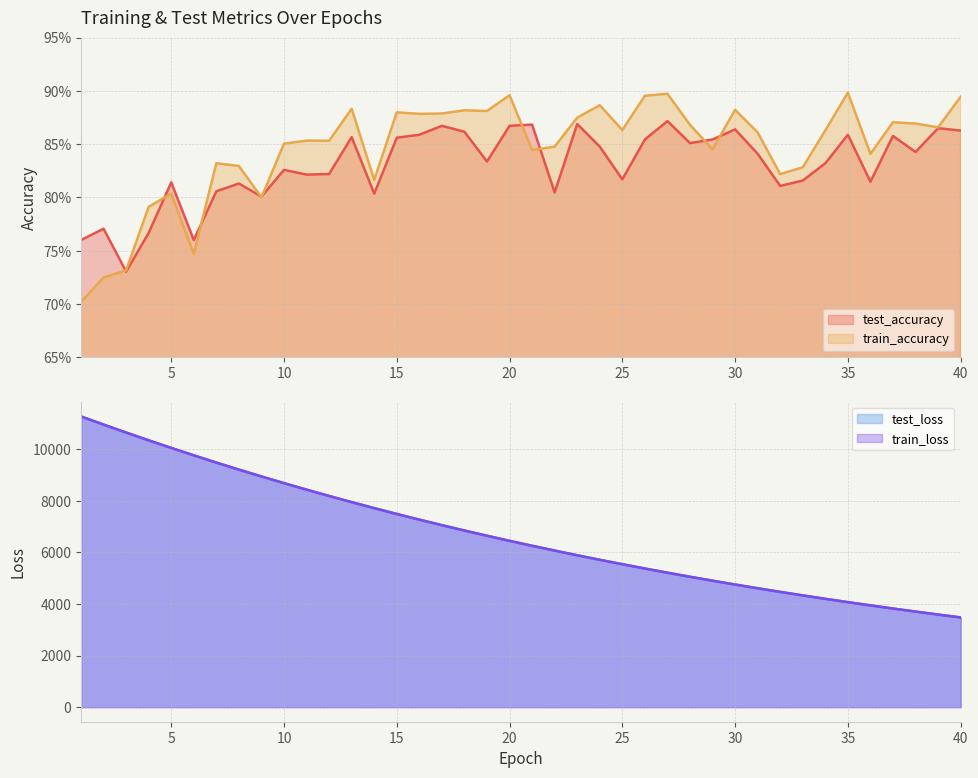

What is the value of the test_loss point at the 17th from the left?

7053.5